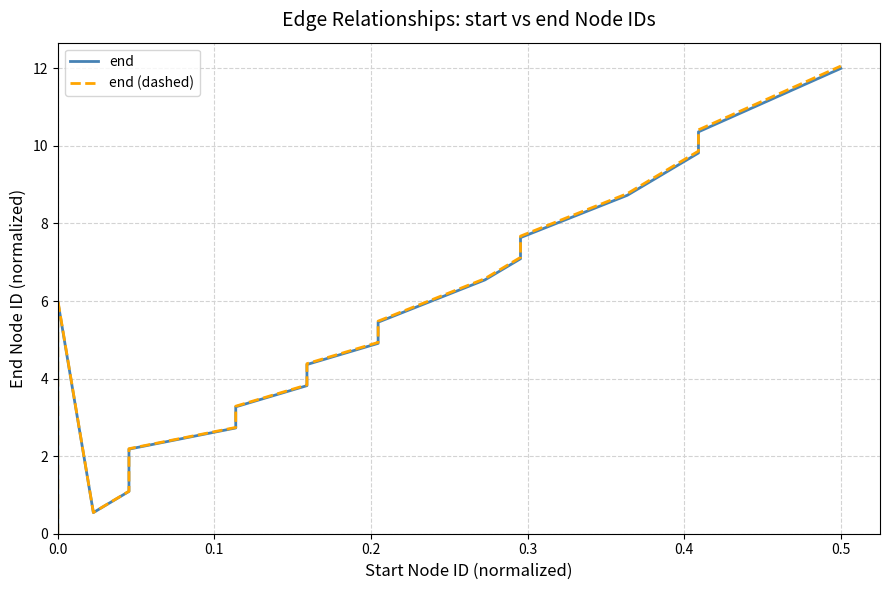

List the series in order of their peak value, highest first.

end (dashed), end